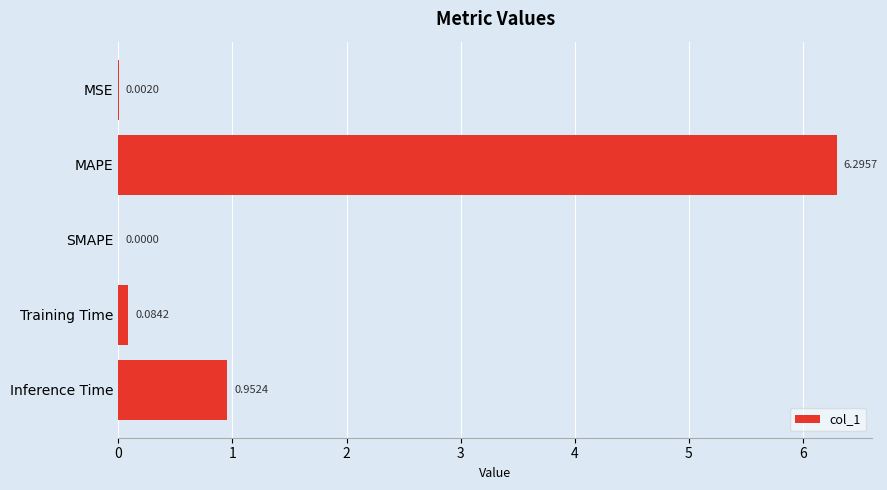

What is the sum of the values at MAPE and MSE?

6.3